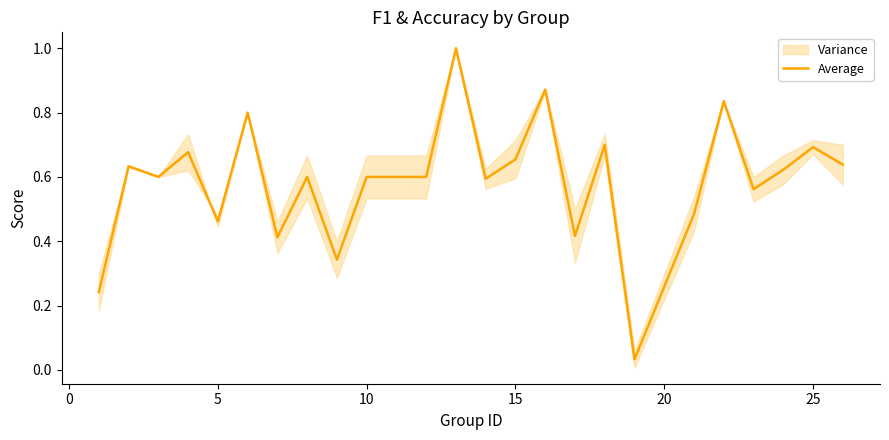

Where is the first local minimum?

5